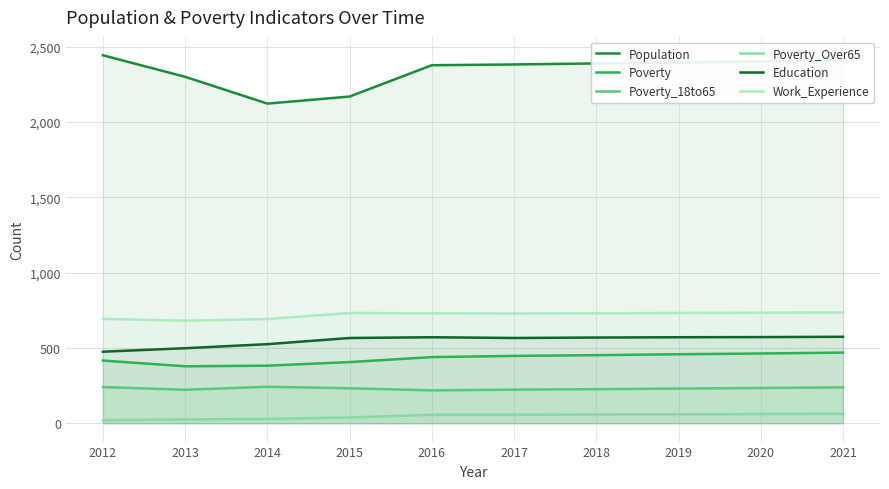

Count the number of data series in this chart.

6